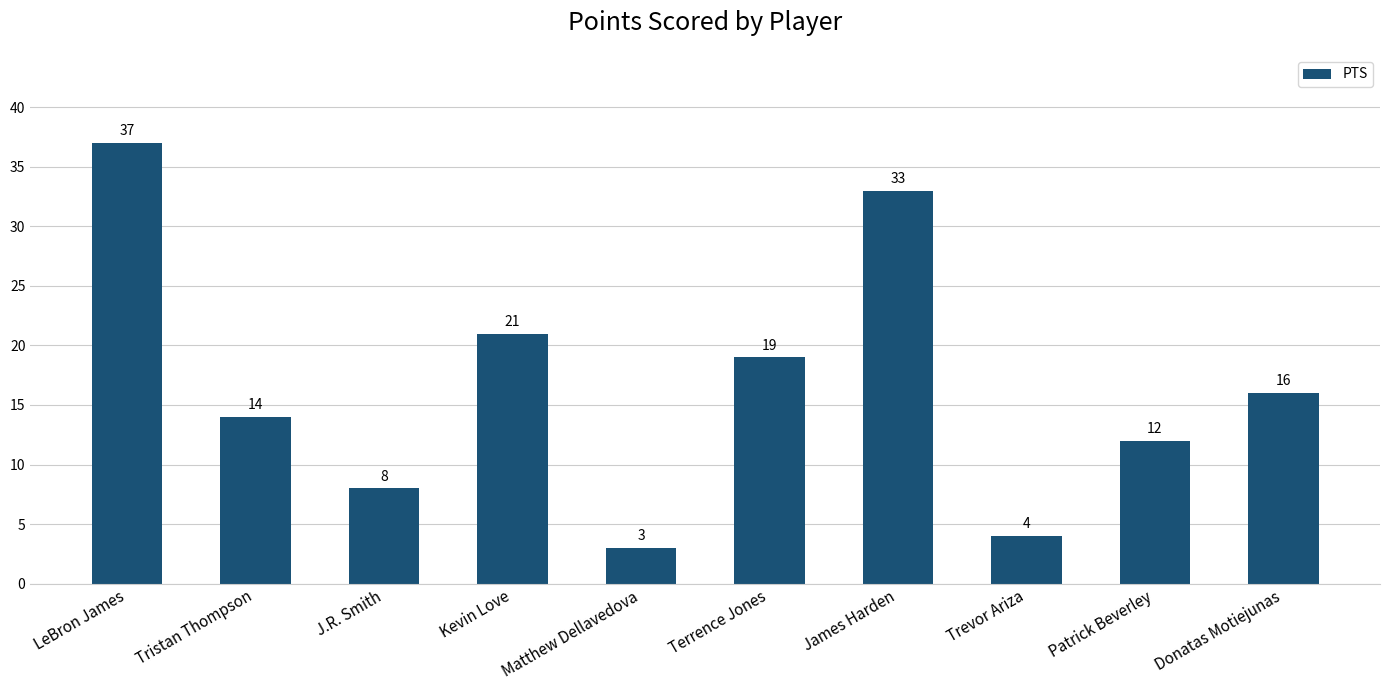

Rank the categories by value from lowest to highest.

Matthew Dellavedova, Trevor Ariza, J.R. Smith, Patrick Beverley, Tristan Thompson, Donatas Motiejunas, Terrence Jones, Kevin Love, James Harden, LeBron James